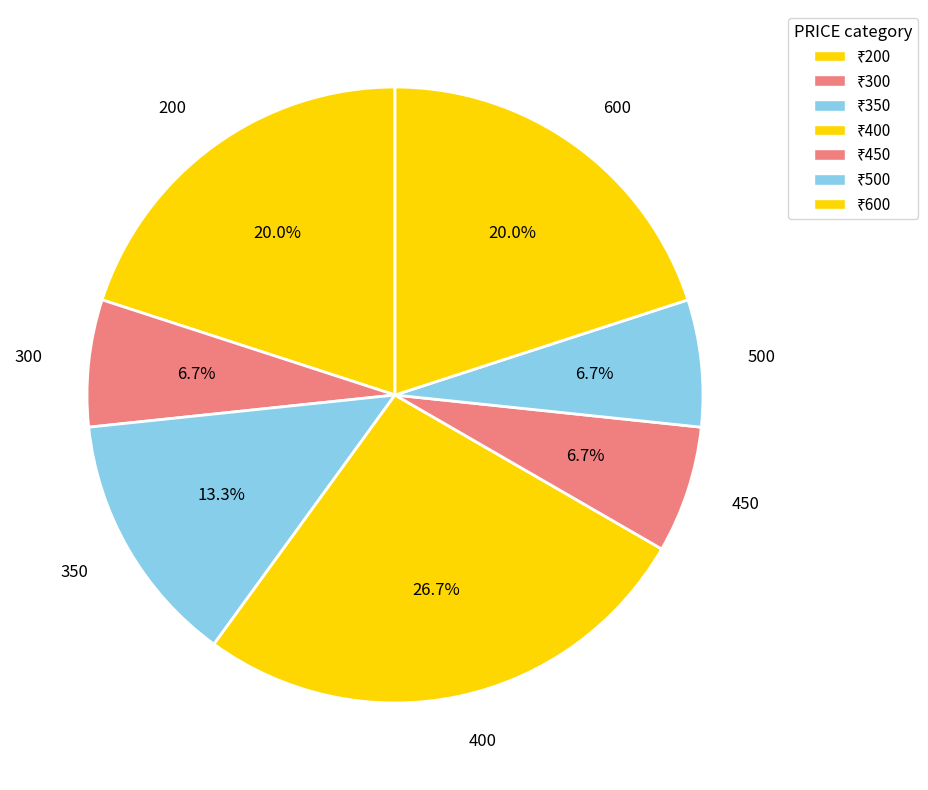

How many segments does this pie chart have?

7